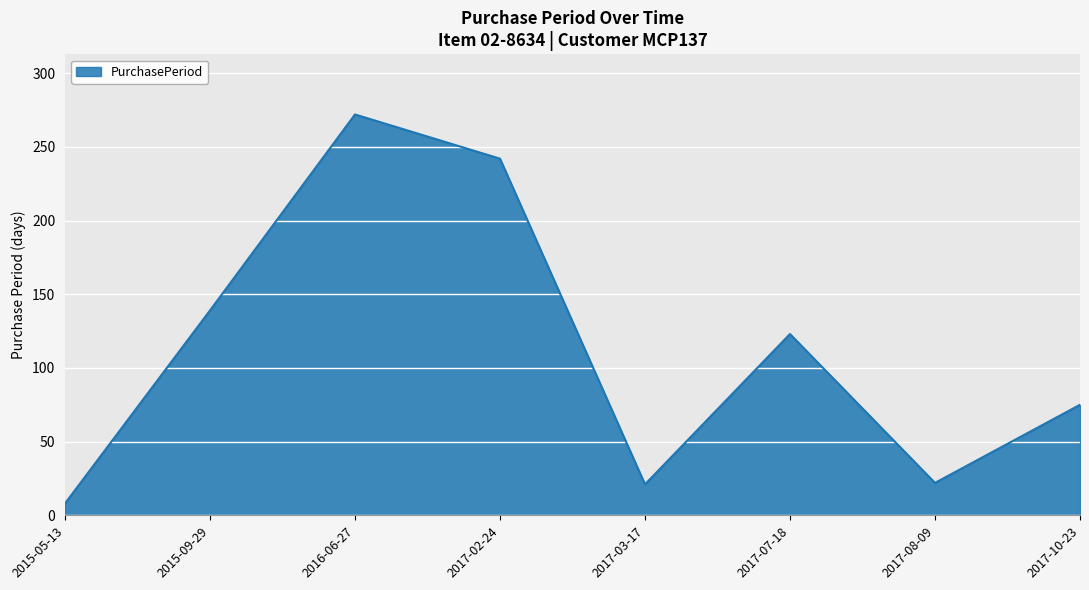

Count the number of categories in the chart.

8